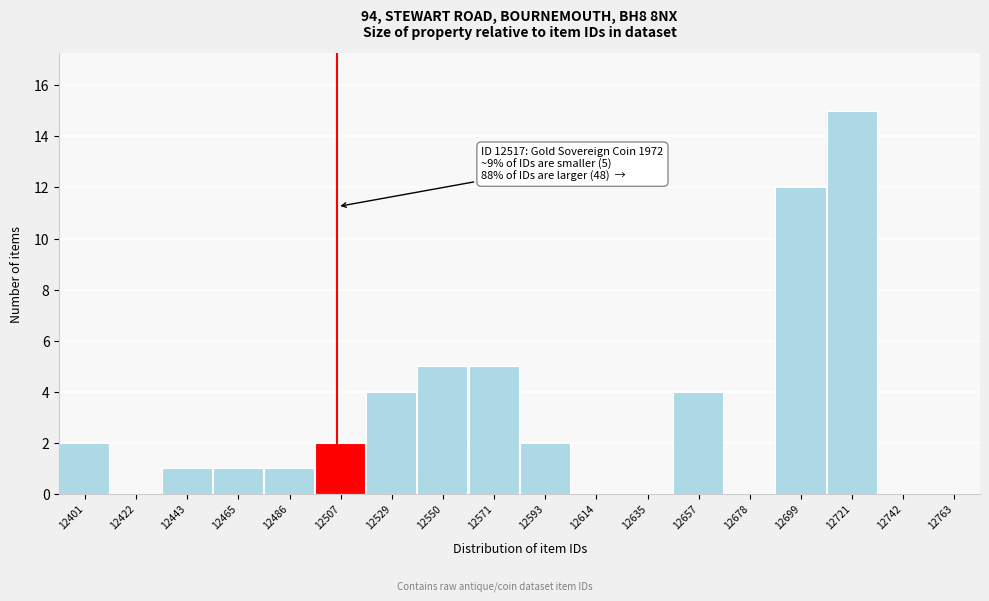

Reading right to left, transcribe all the data shown in this chart.

12763=0	12742=0	12721=15	12699=12	12678=0	12657=4	12635=0	12614=0	12593=2	12571=5	12550=5	12529=4	12507=2	12486=1	12465=1	12443=1	12422=0	12401=2